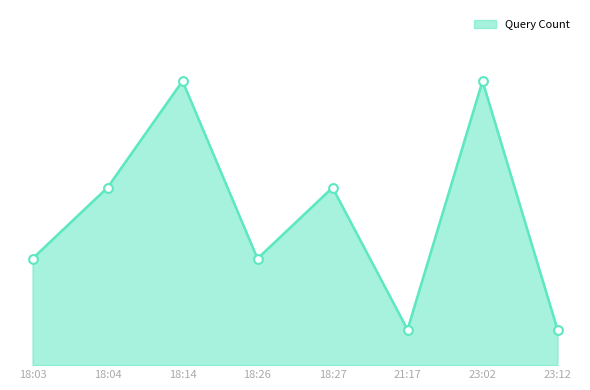

Does the chart have visible grid lines?

No